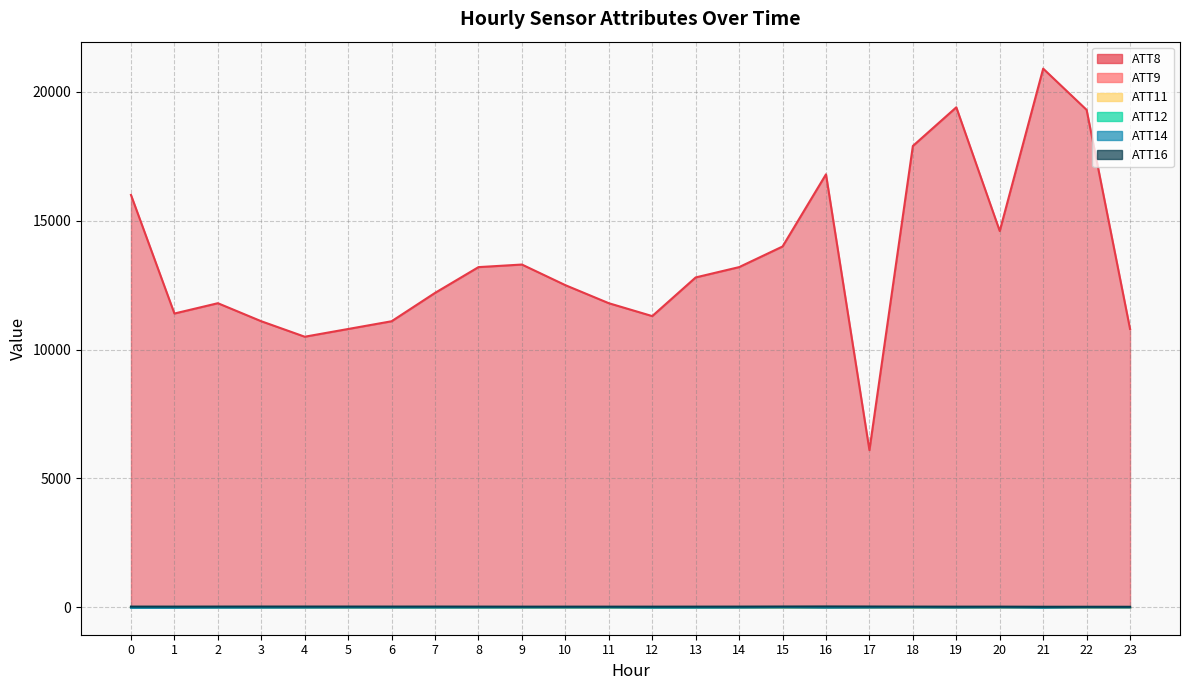

Which series has the largest range (max minus min)?

ATT8